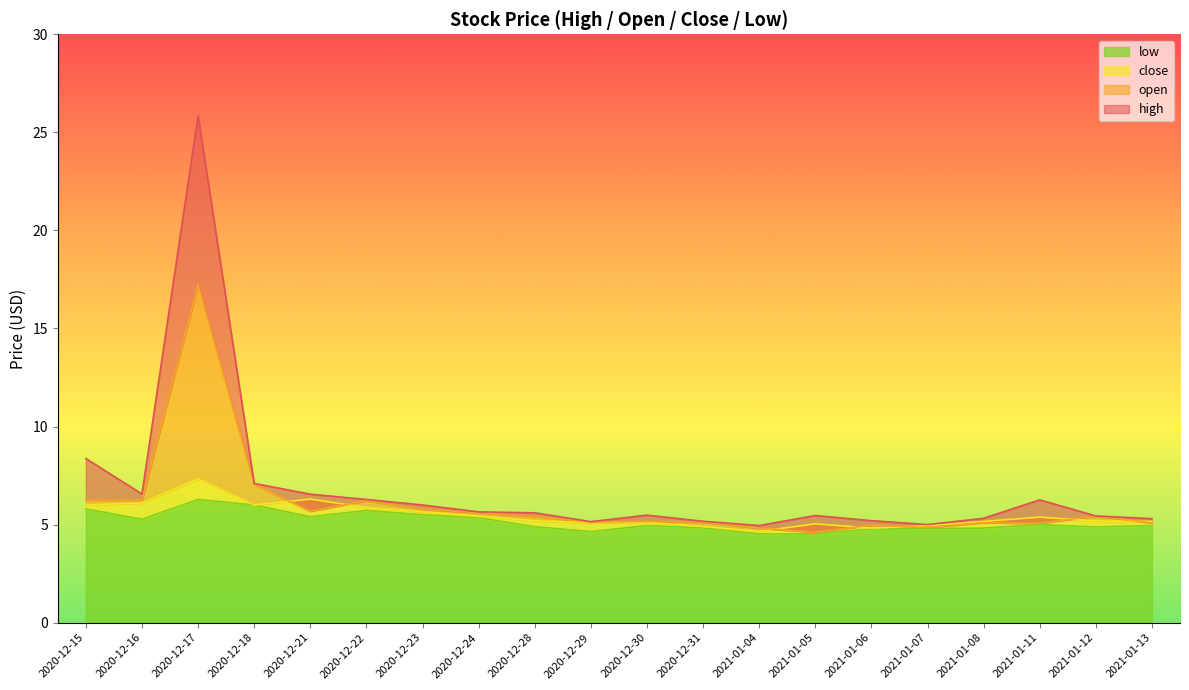

At which category does open reach its first local peak?

2020-12-17